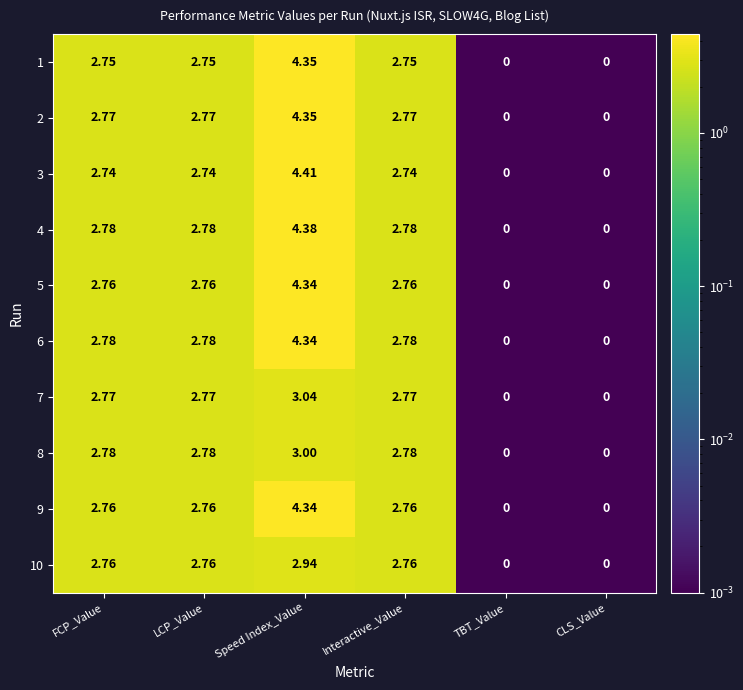

Where does the 7 series first go above 2?

FCP_Value